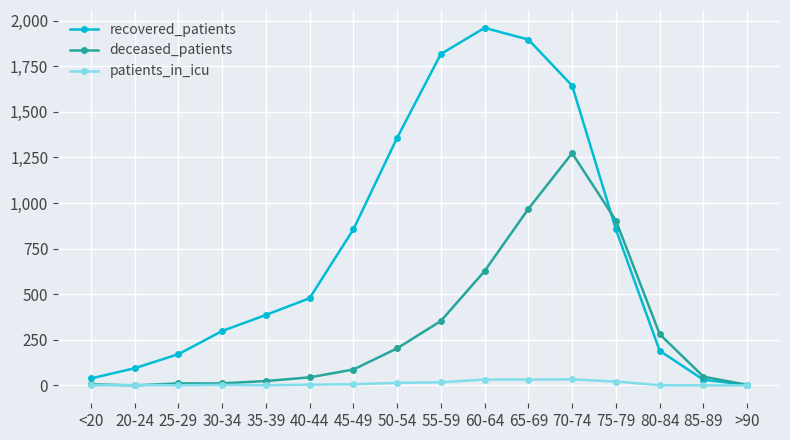

At which category is the sum across all series the highest?

70-74